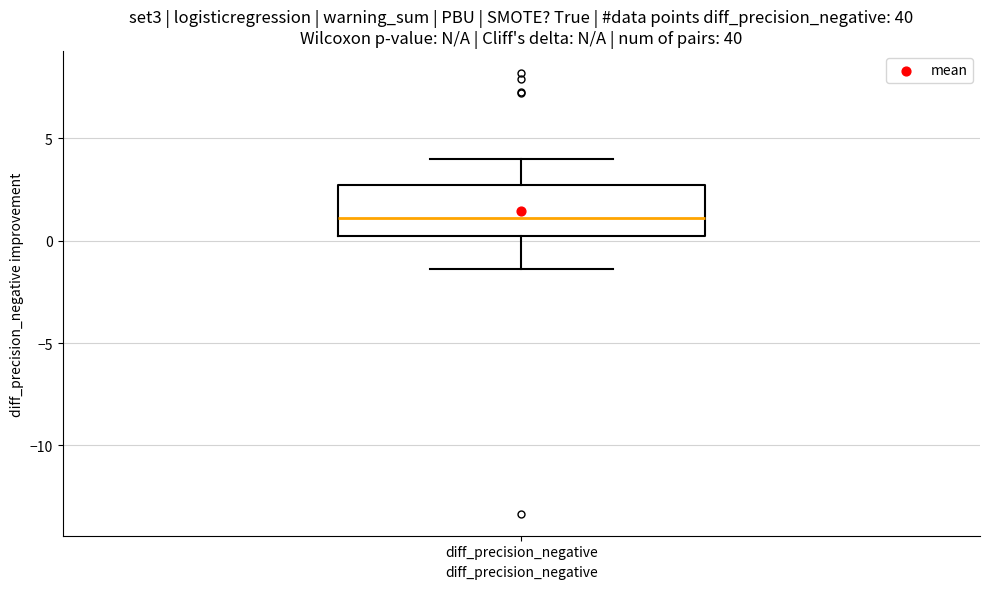

Read this box plot against the y-axis: the position of the median line, the range covered by the box, and the ends of both whiskers. The values are not printed on the chart, so give them approximately, as read against the axis.

median 1.0, box 0.0 to 2.5, whiskers -1.5 to 4.0